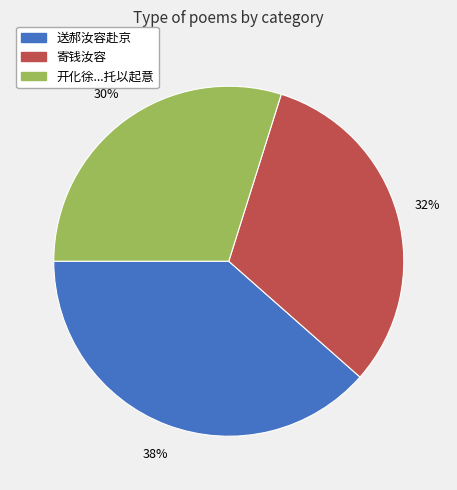

Does any single category account for the majority?

No